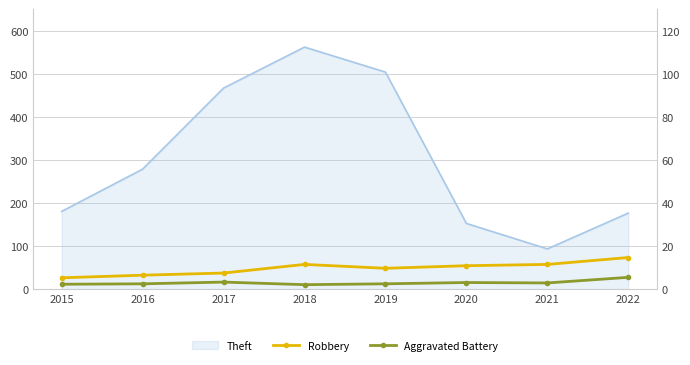

What is the sum of all Robbery values?

392